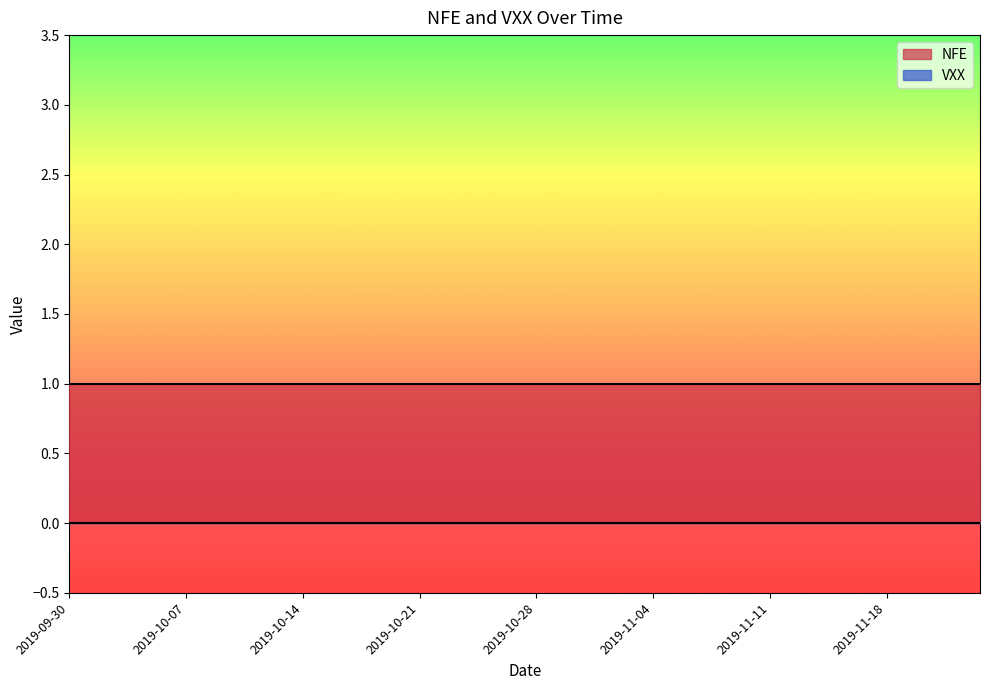

Rank the series by their maximum value, from highest to lowest.

NFE, VXX